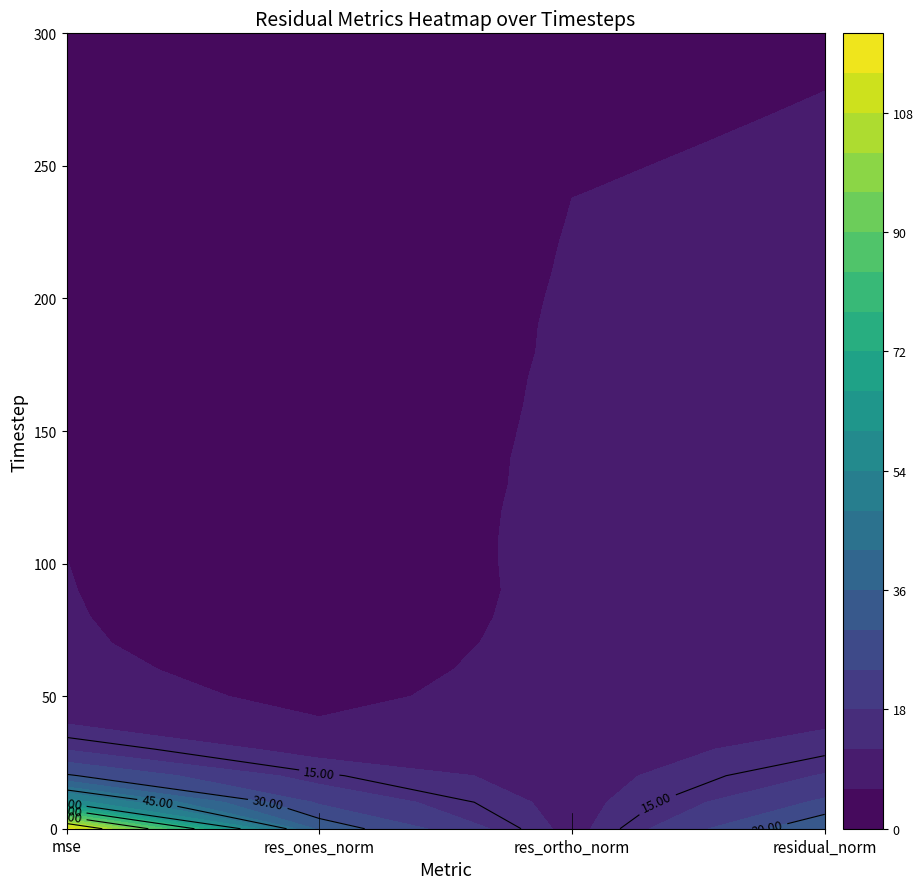

What is the total value across all series at 240?

18.5